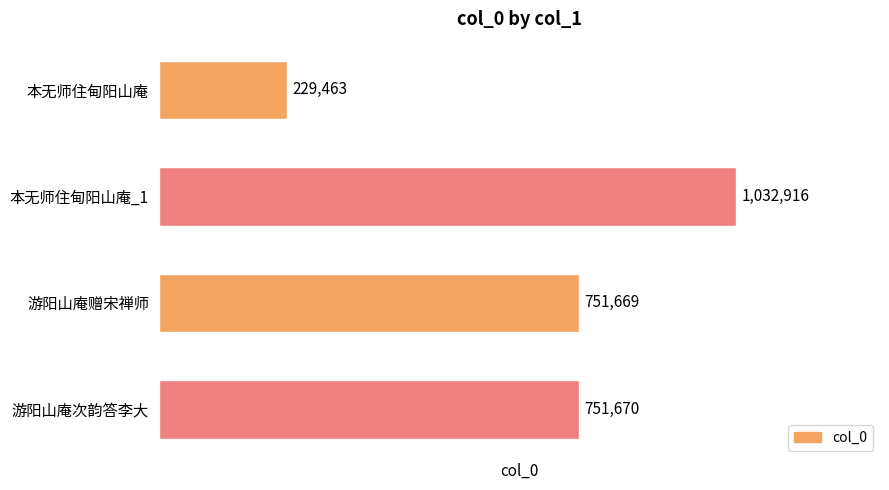

What is the difference between the maximum and minimum values?

803453